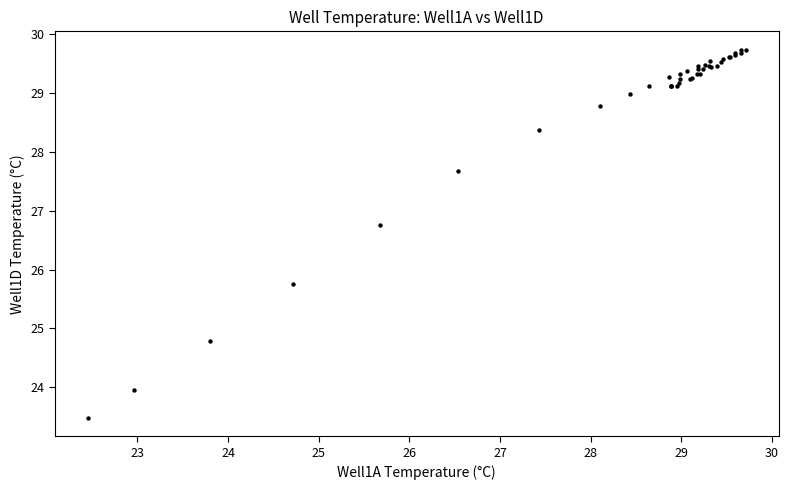

What Y value in the scatter plot is closest to 26?

25.8